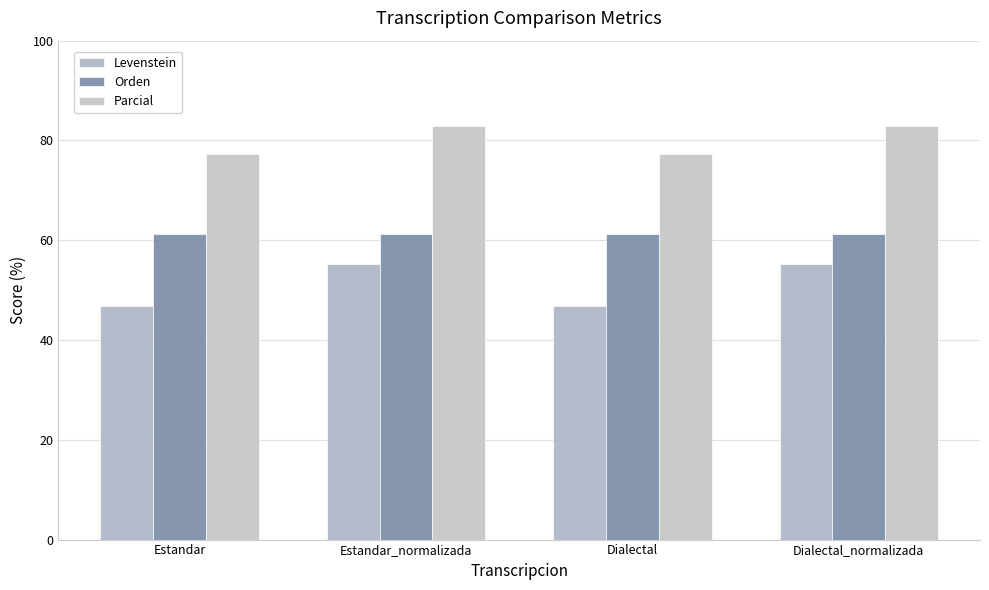

At which label does Levenstein first exceed 55?

Estandar_normalizada